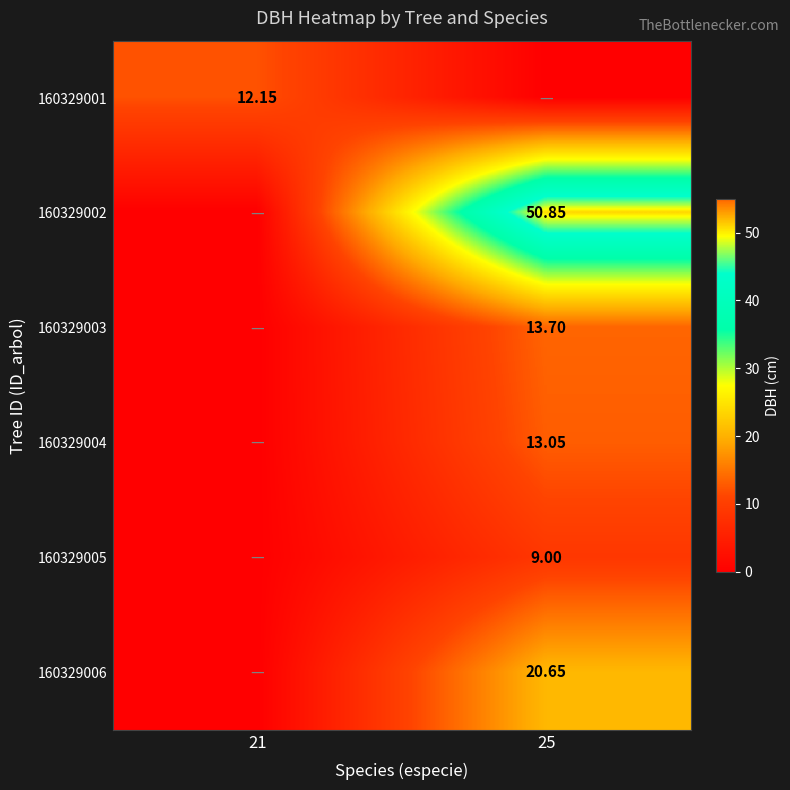

At which category does the chart reach its minimum across all series?

25